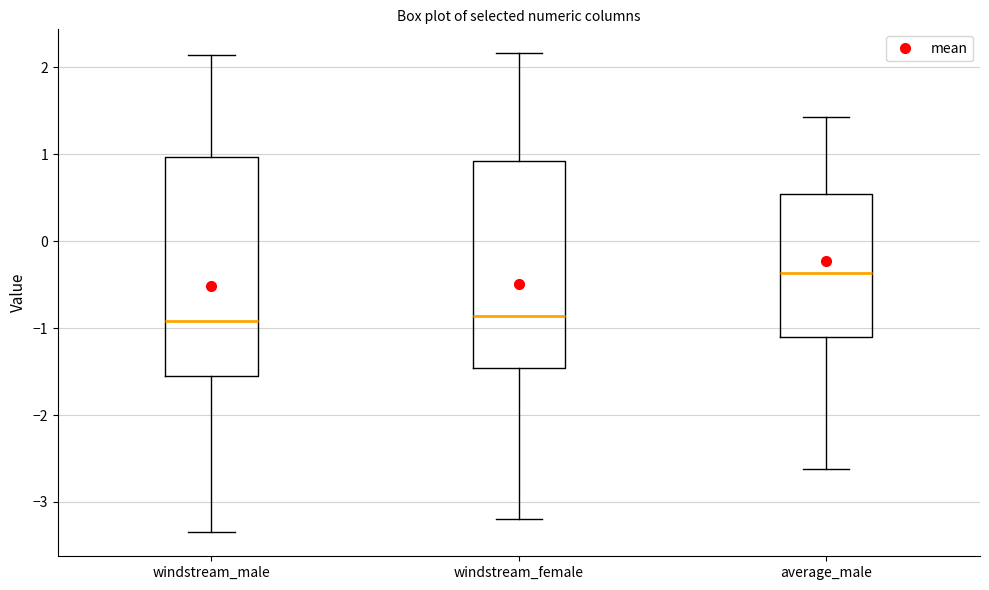

Where is the upper edge of the box for average_male on the y-axis? The values are not printed on the chart, so give them approximately, as read against the axis.

0.5